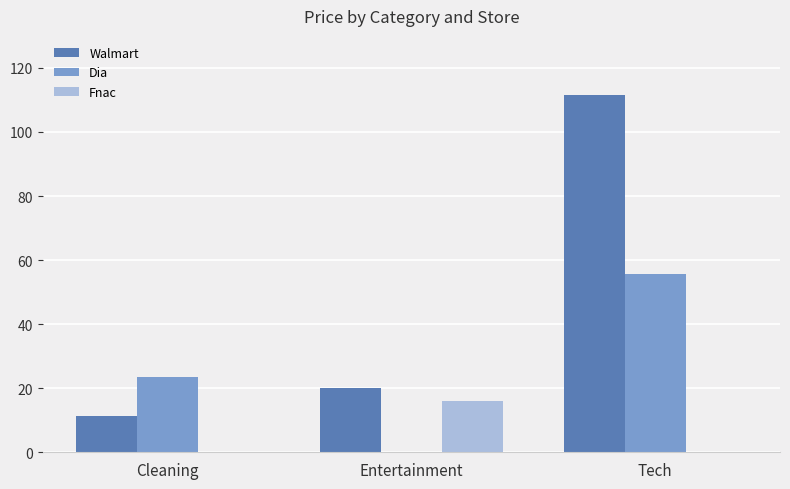

Which category has the highest value across all series?

Tech